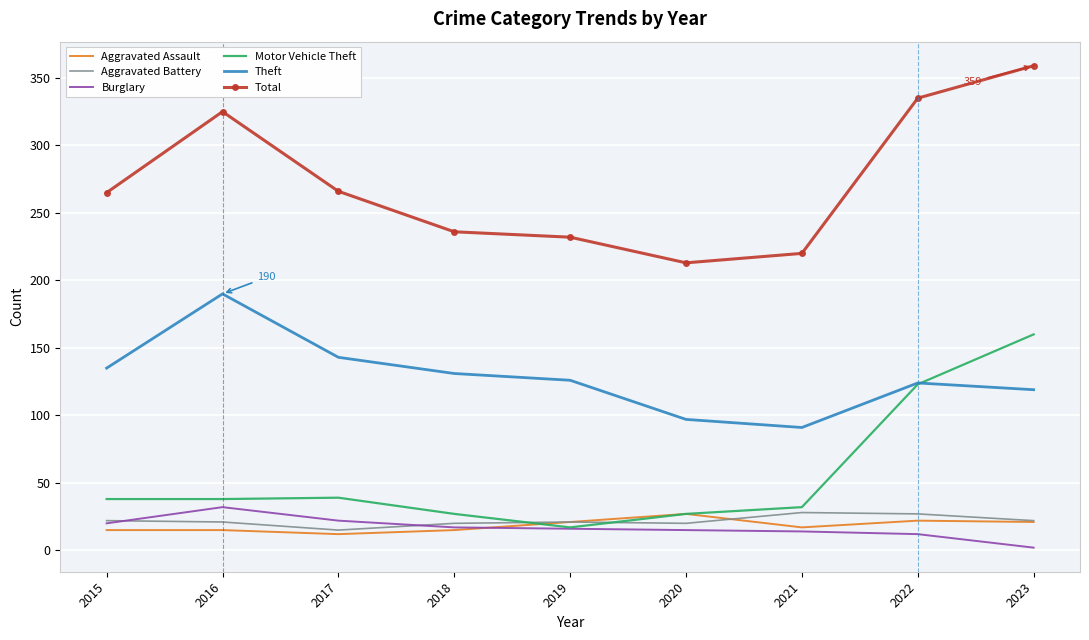

Between 2016 and 2017, which series saw the biggest shift?

Total